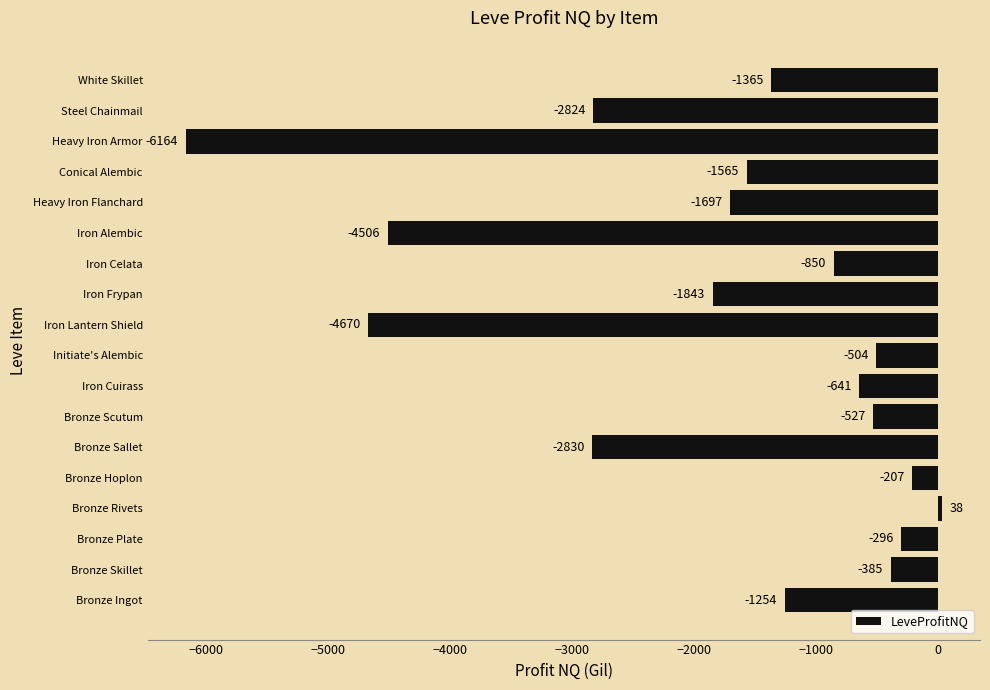

What is the average value?

-1782.8